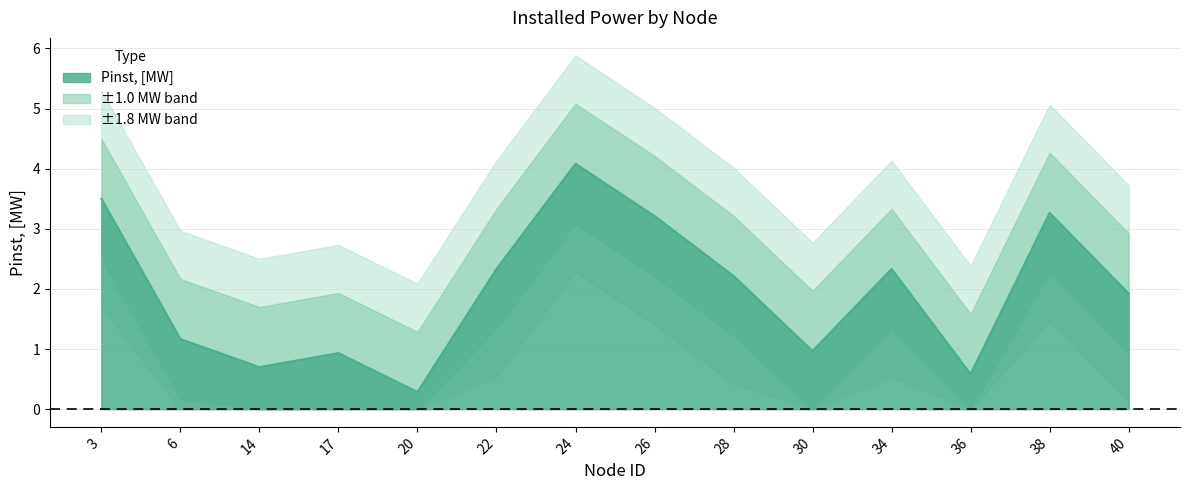

What is the smallest value displayed?

0.3